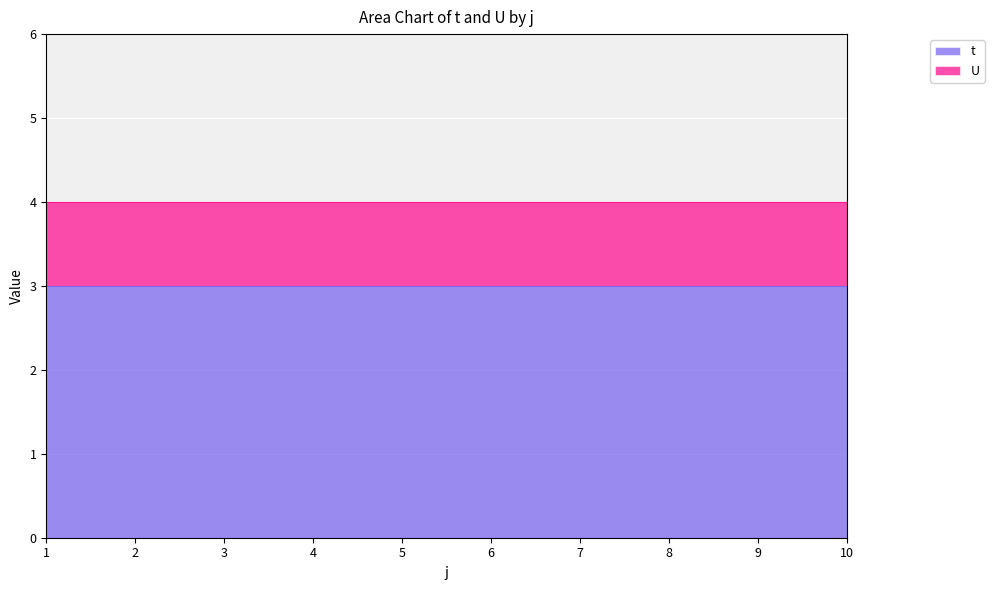

Which series changed the most between 2 and 6?

t